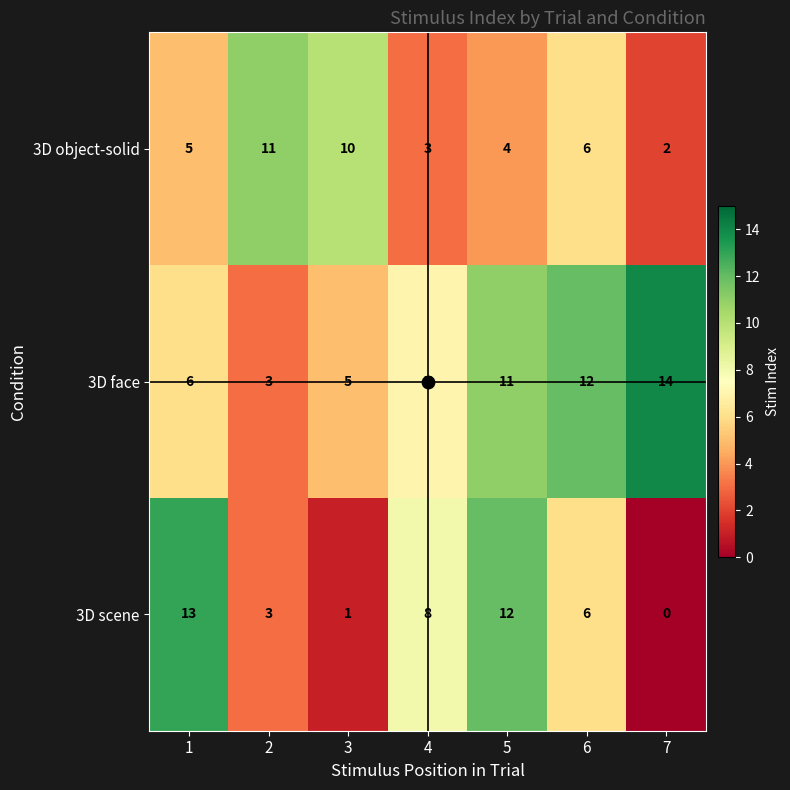

What is the greatest value displayed?

14